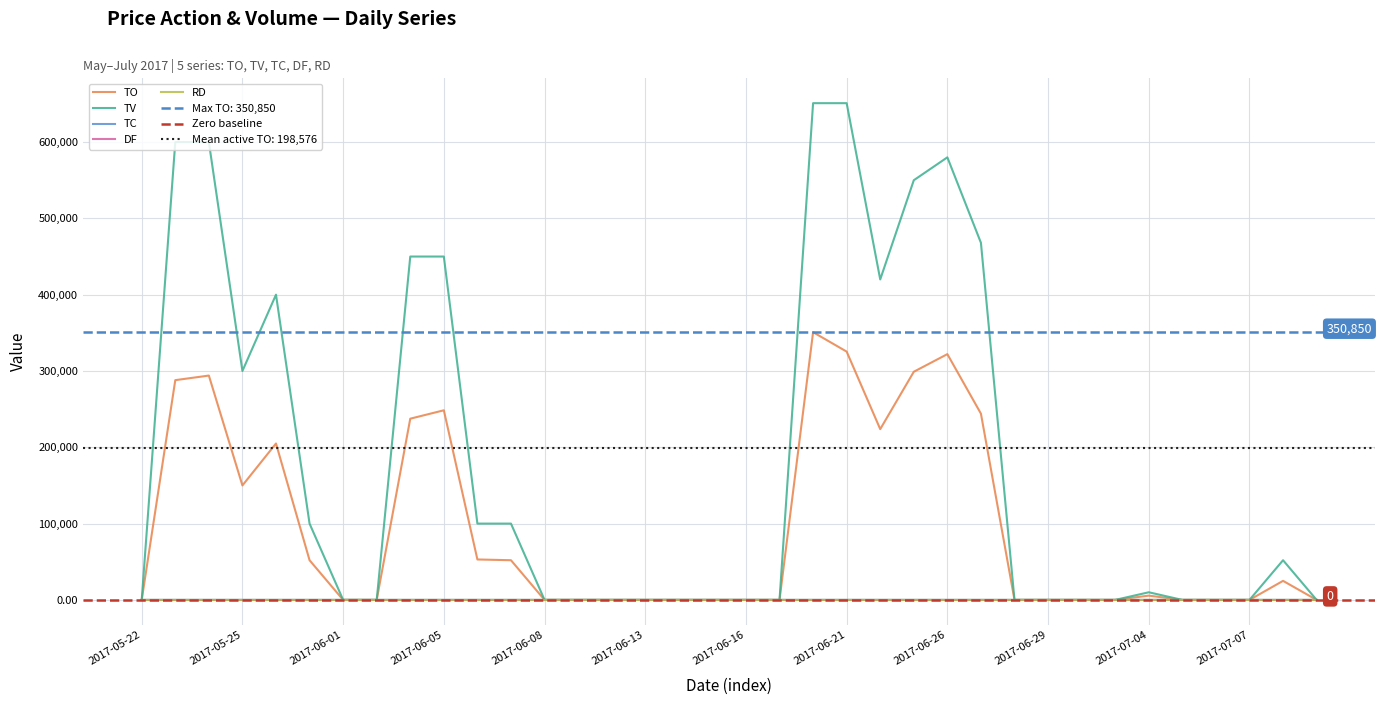

Does the chart display data point markers on the line(s)?

No